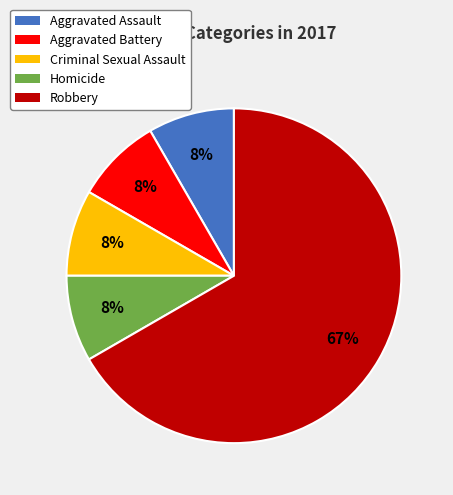

To the nearest percent, what portion does Homicide represent?

8%